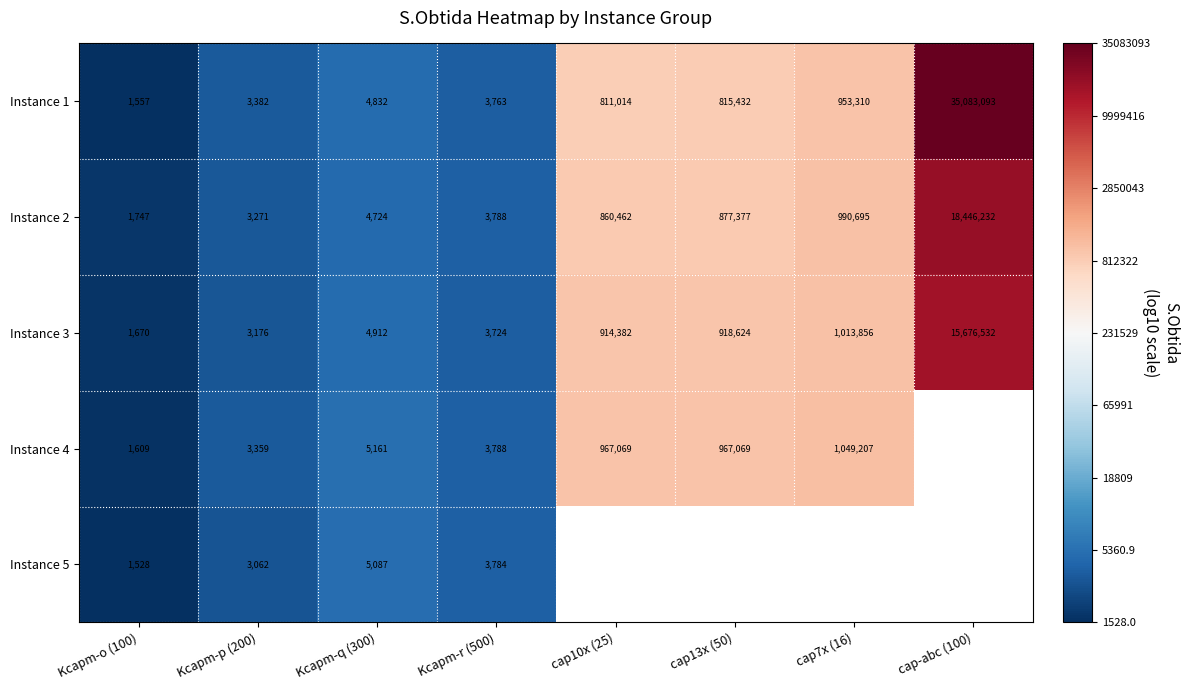

Is the value of Instance 1 at Kcapm-o (100) greater than the value of Instance 5 at Kcapm-o (100)?

Yes